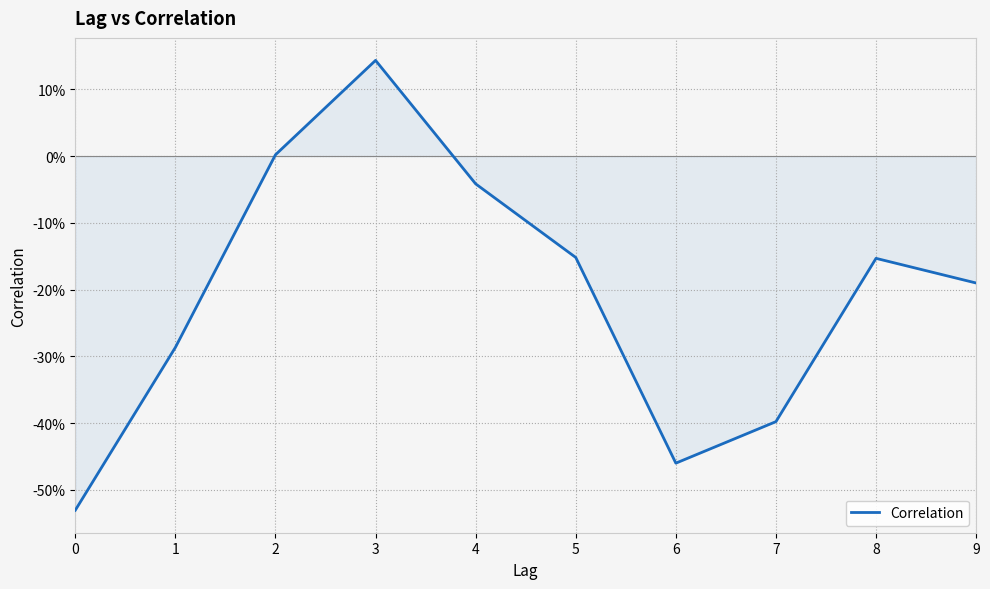

List the labels in order of value, largest first.

3, 2, 4, 5, 8, 9, 1, 7, 6, 0